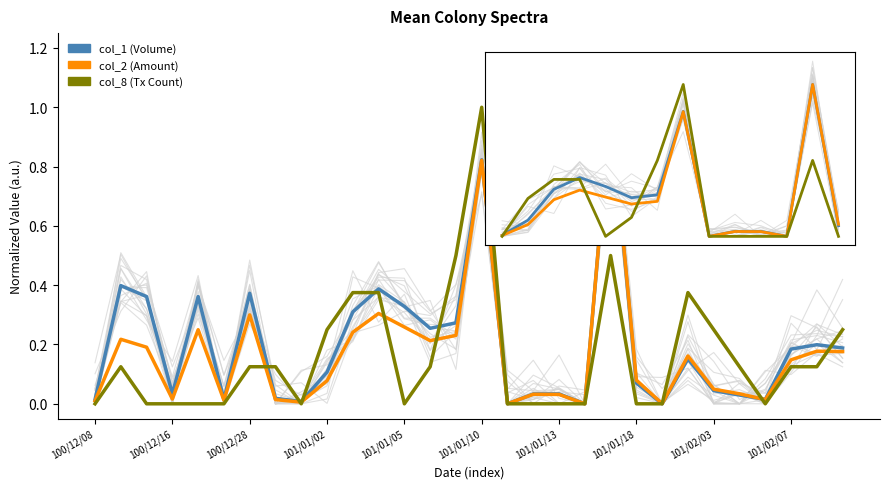

Which series has the largest range (max minus min)?

col_1 (Volume)